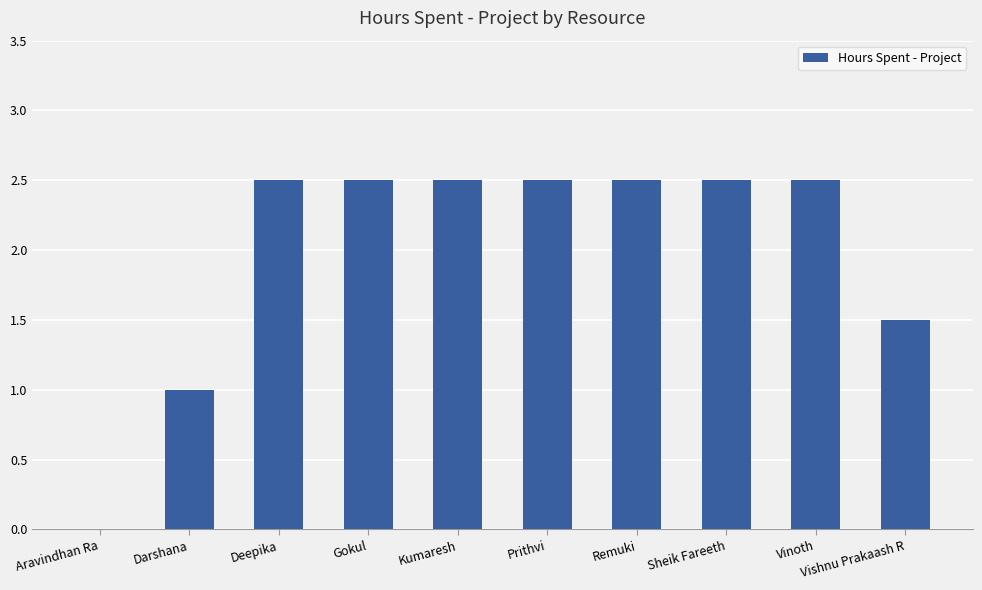

Between Prithvi and Vishnu Prakaash R, which is larger?

Prithvi